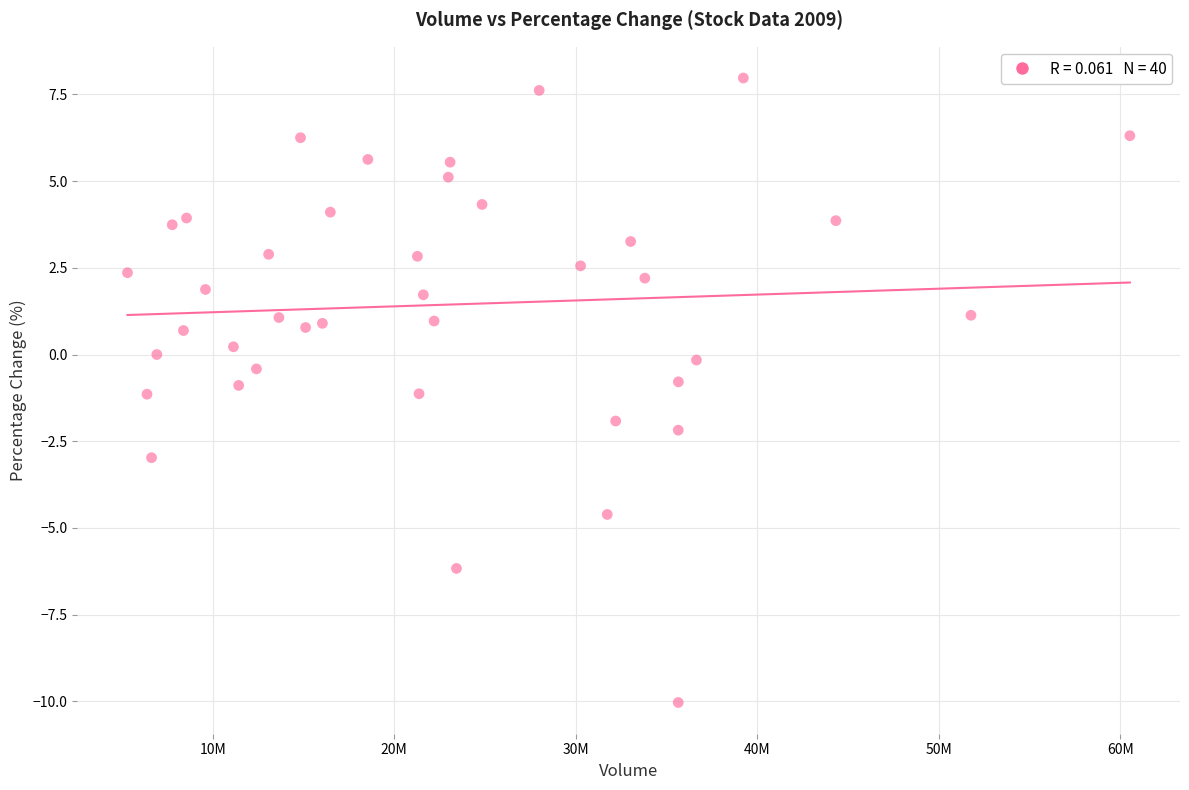

What is the range of Y values (max minus min)?

18.0